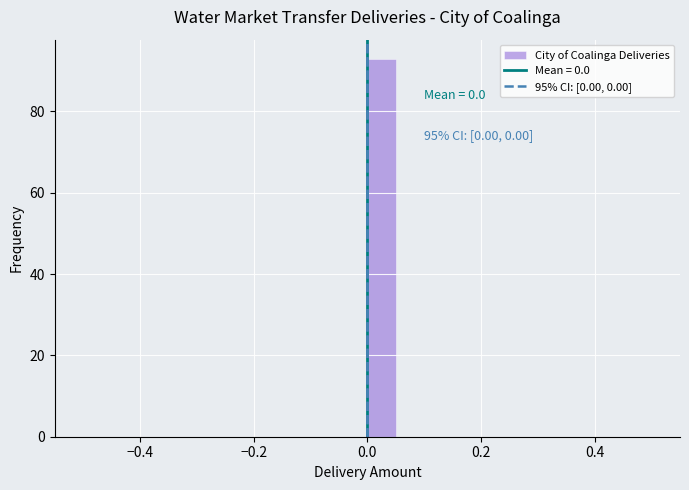

Around what value on the x-axis is the tallest bar? Give the approximate position of its centre, as read against the axis.

0.02